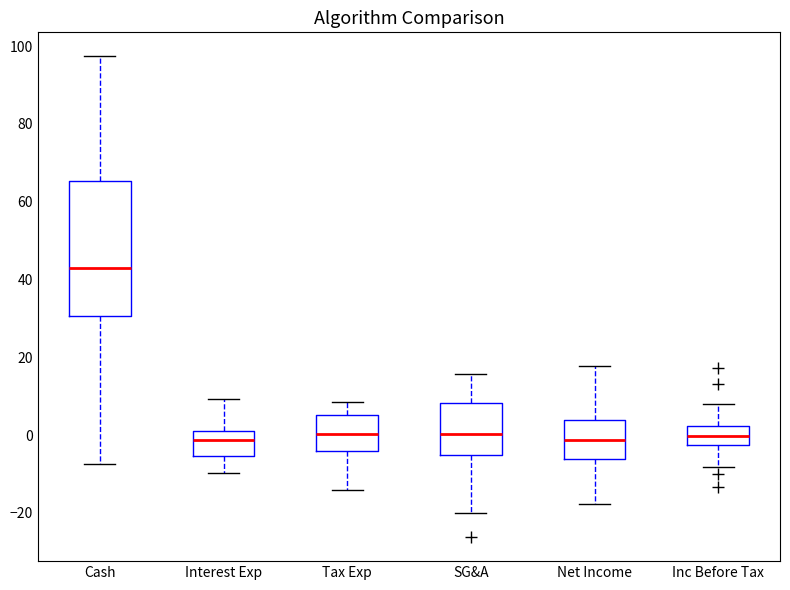

Where is the upper edge of the box for Inc Before Tax on the y-axis? The values are not printed on the chart, so give them approximately, as read against the axis.

2